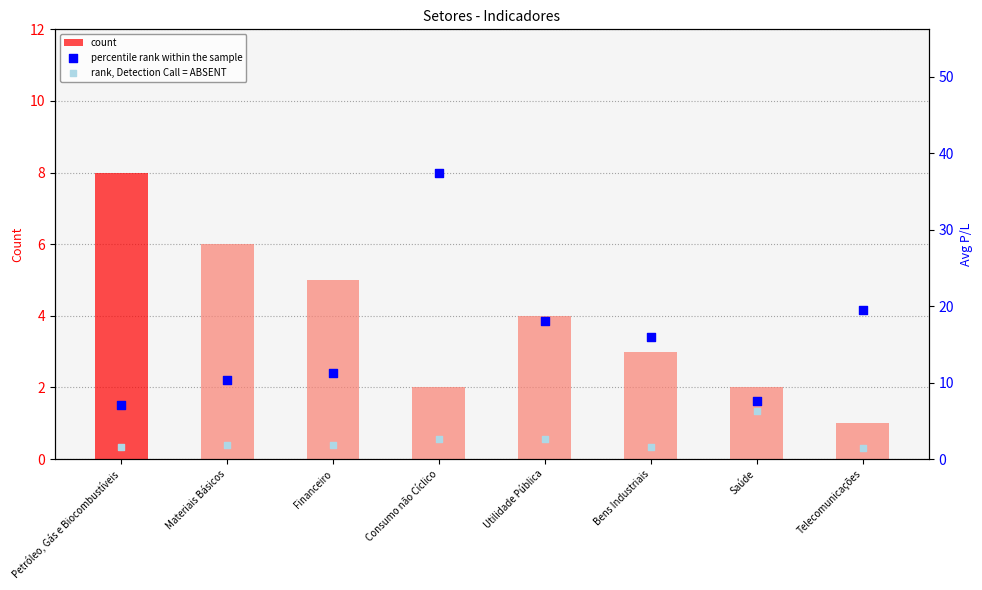

Is the value of percentile rank within the sample at Utilidade Pública greater than the value of count at Financeiro?

Yes